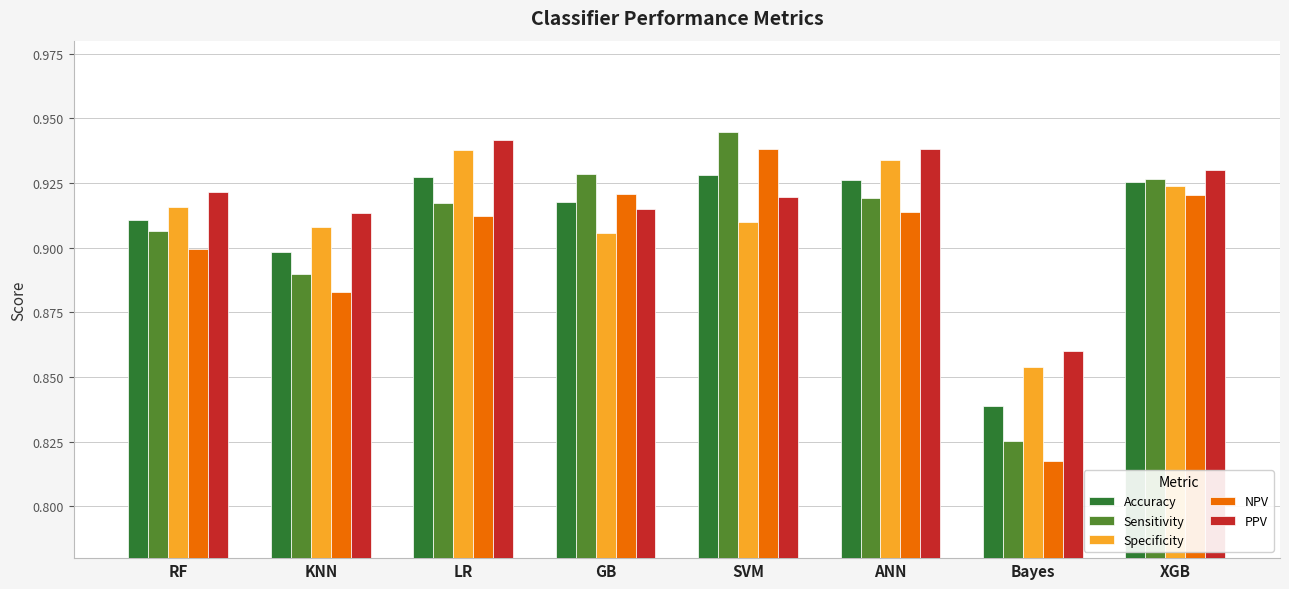

At how many categories does at least one series exceed 0?

8